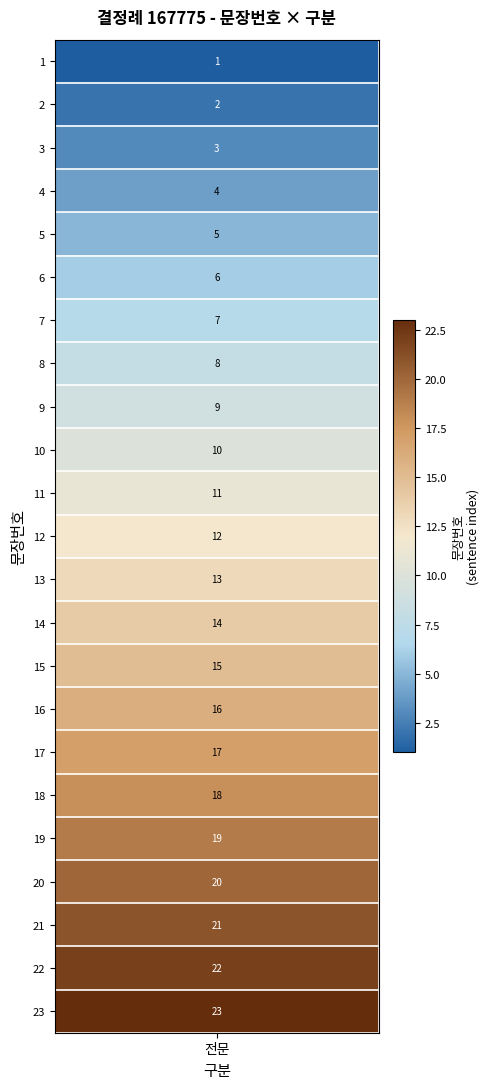

Is it true that 전문 equals 1 at 0?

False